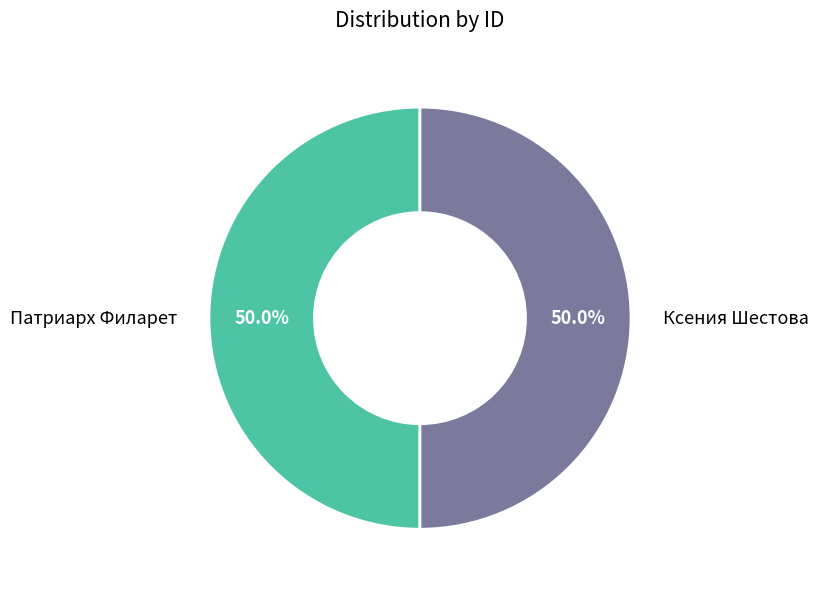

Count the number of slices in the pie.

2